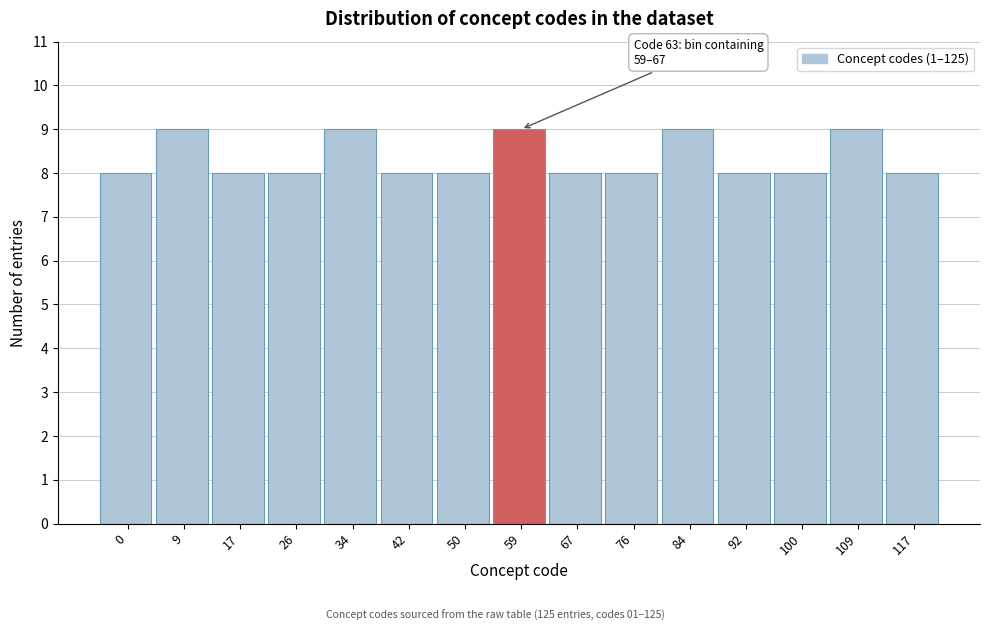

Reading left to right, transcribe all the data shown in this chart.

8	9	8	8	9	8	8	9	8	8	9	8	8	9	8